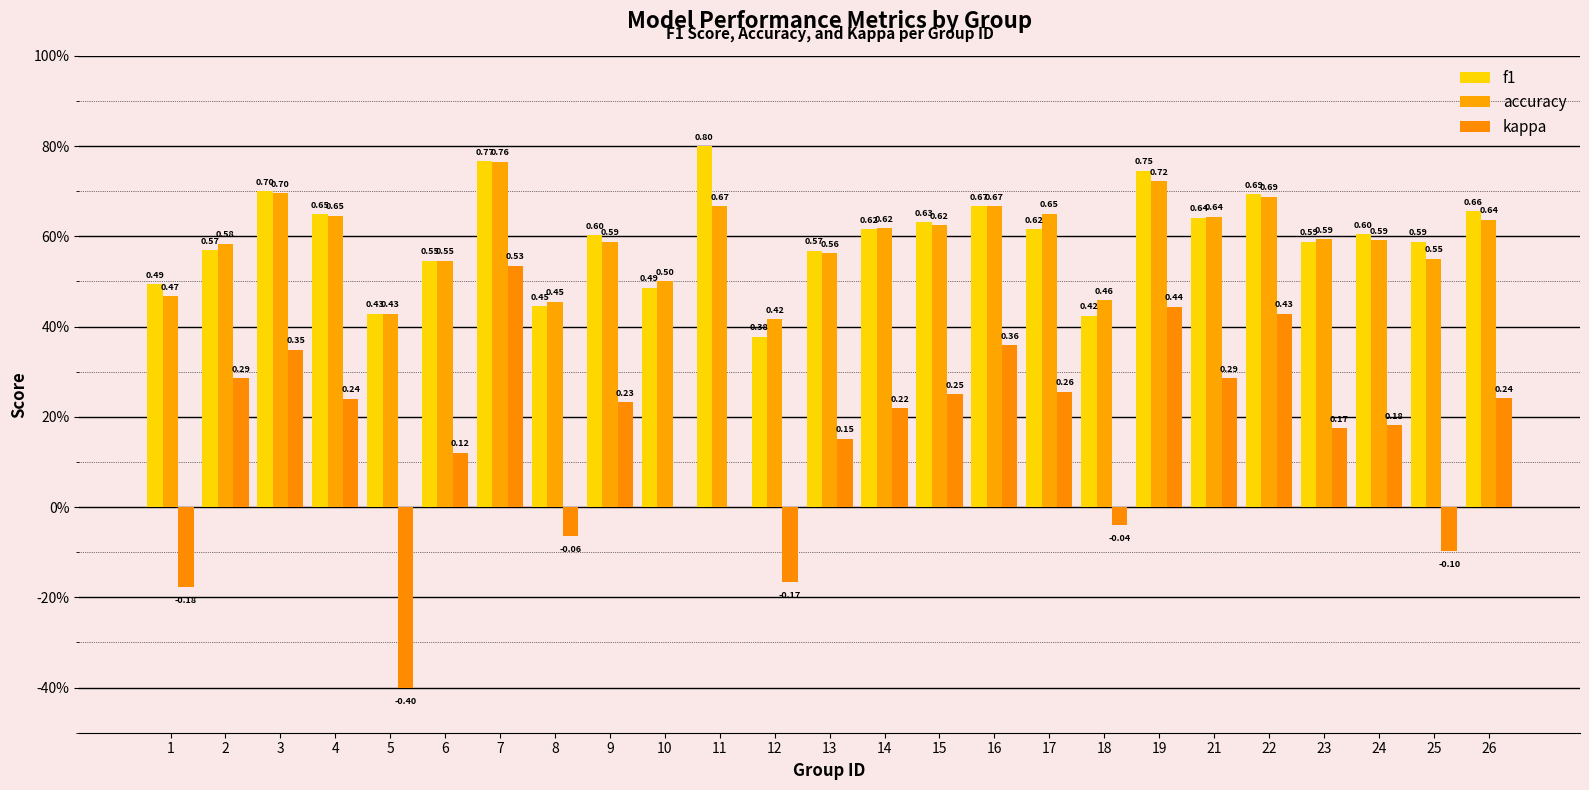

Rank the categories by kappa value from highest to lowest.

7, 19, 22, 16, 3, 2, 21, 17, 15, 26, 4, 9, 14, 24, 23, 13, 6, 10, 11, 18, 8, 25, 12, 1, 5